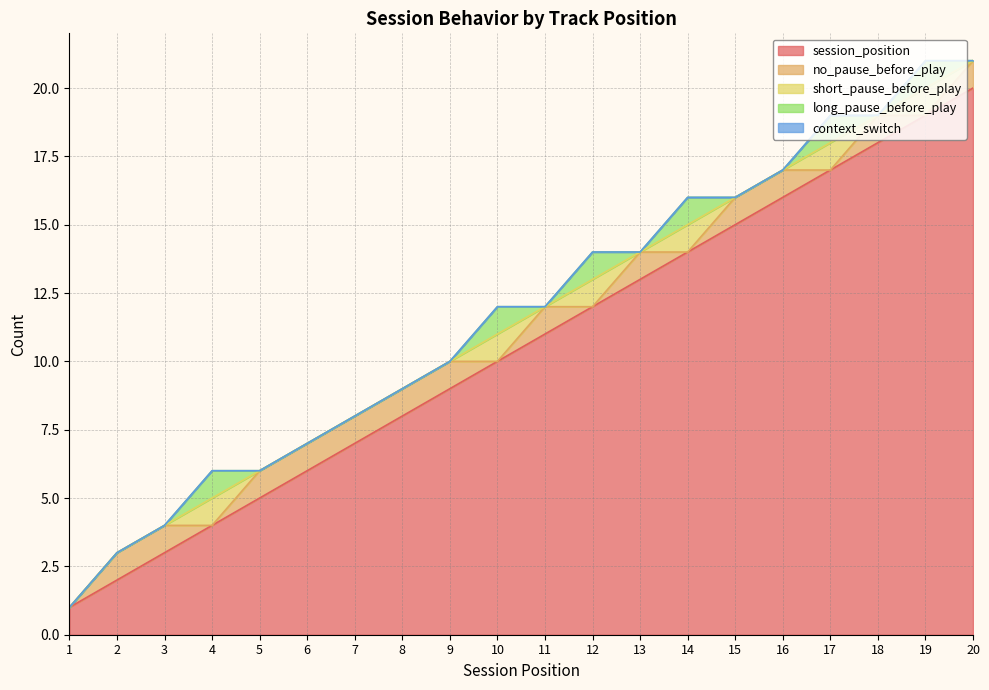

Which category has the lowest value in the short_pause_before_play series?

1